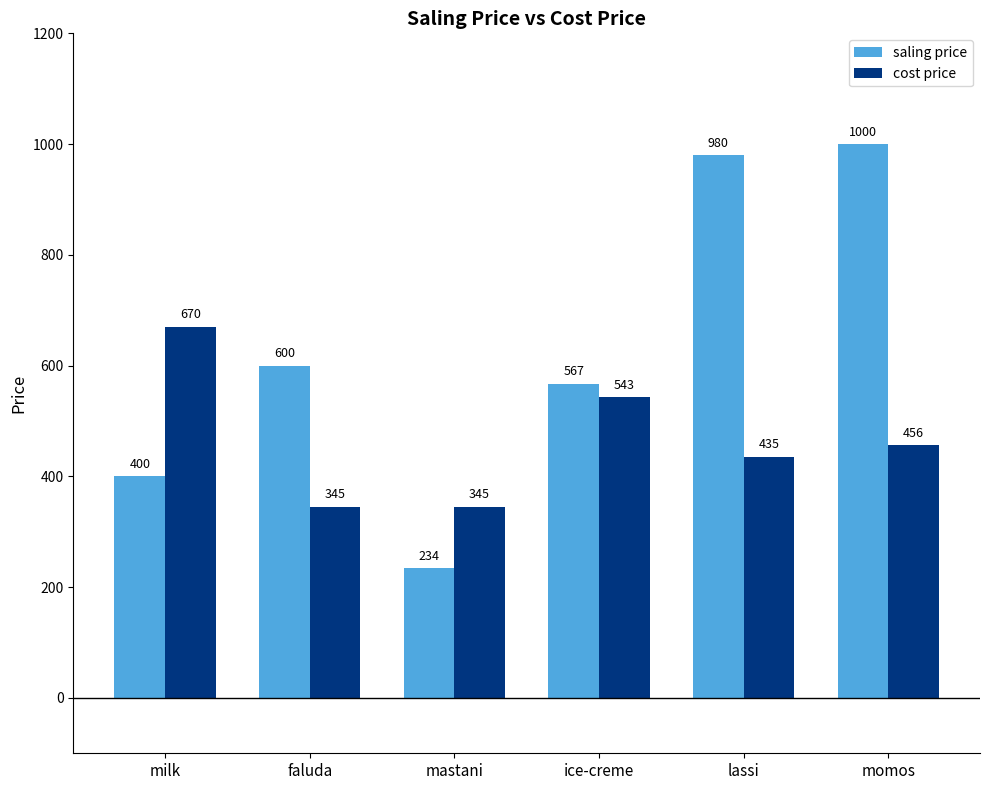

At which label is saling price closest to 617?

faluda